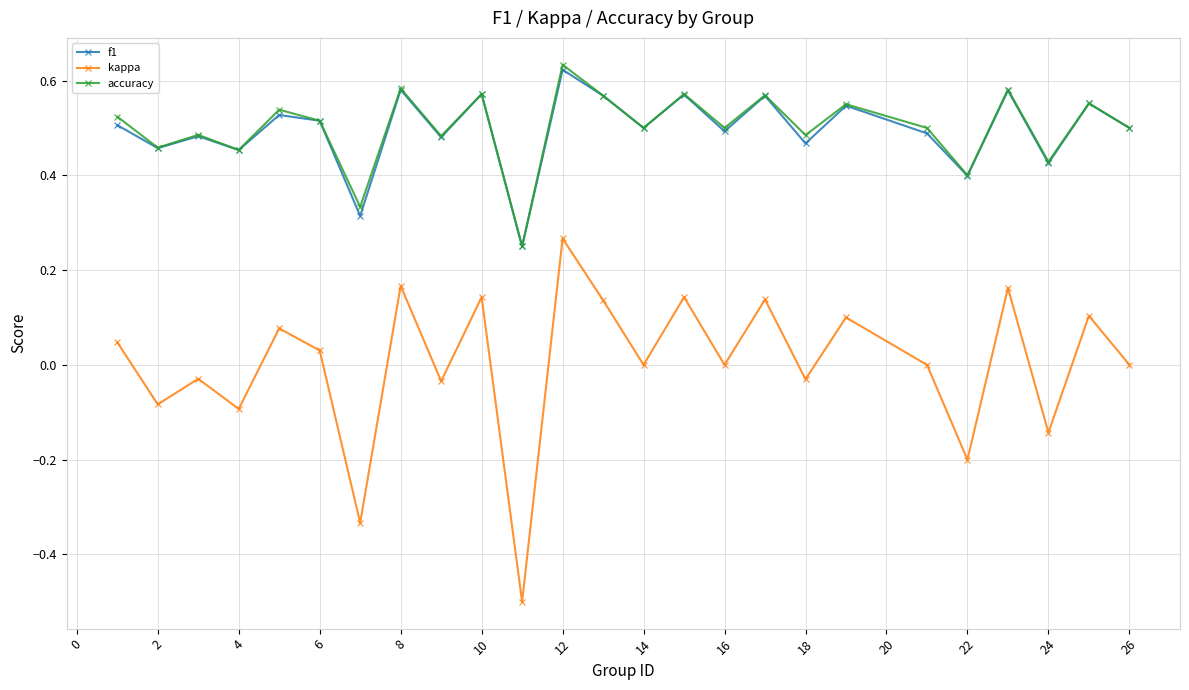

True or false: kappa and f1 cross at least once.

False